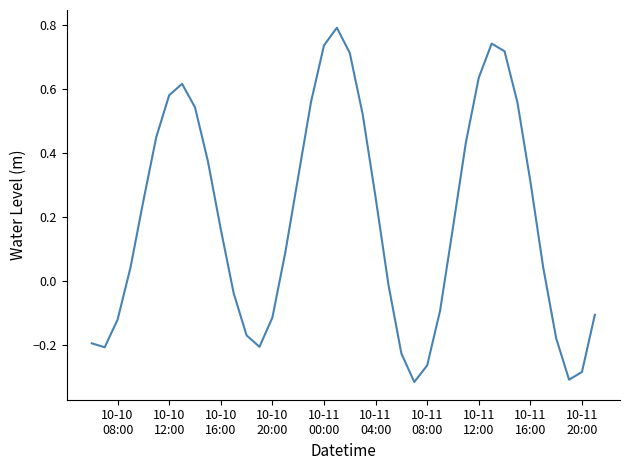

What is the maximum value shown in the chart?

0.8